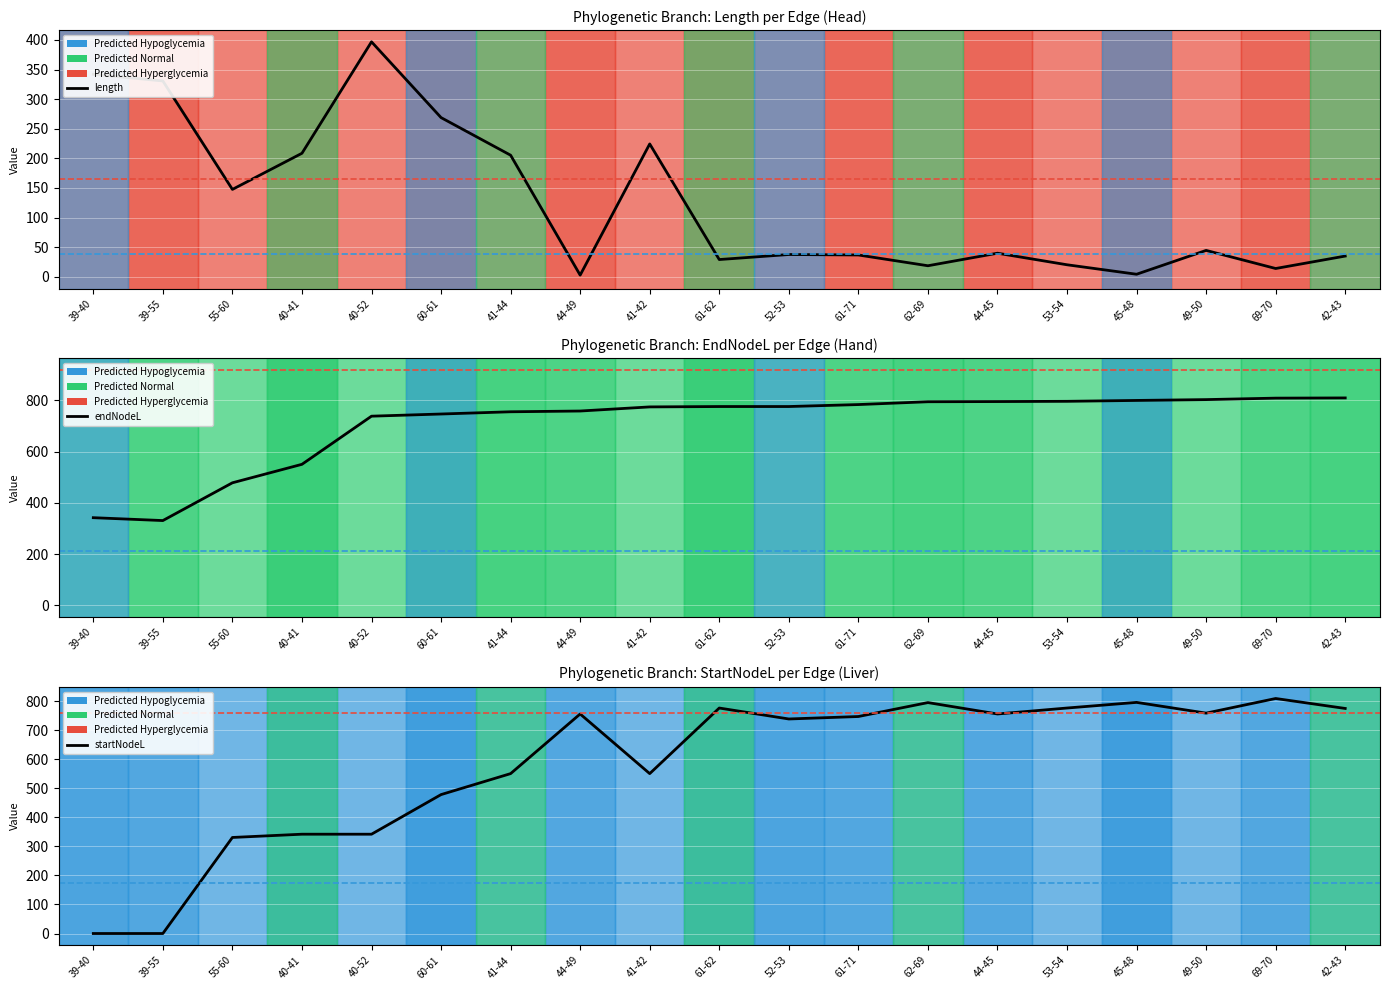

What is the difference between the maximum and minimum values in the startNodeL series?

809.1